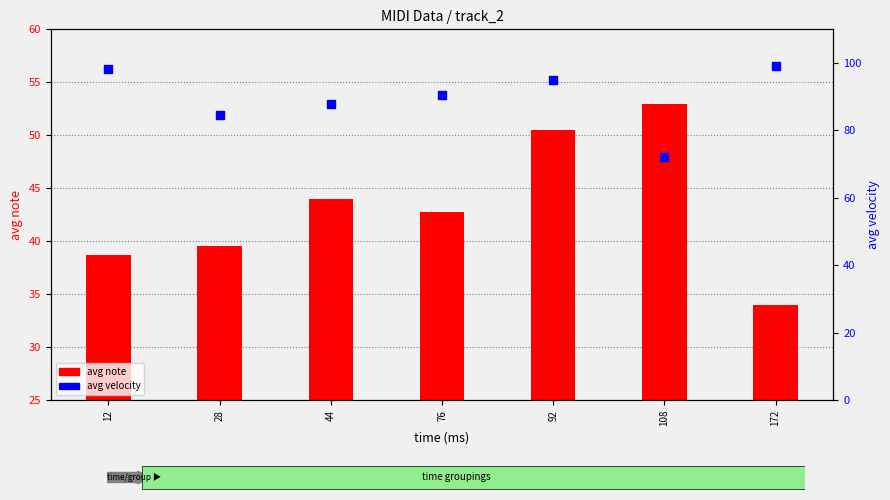

Which series has the widest spread of Y values?

avg velocity